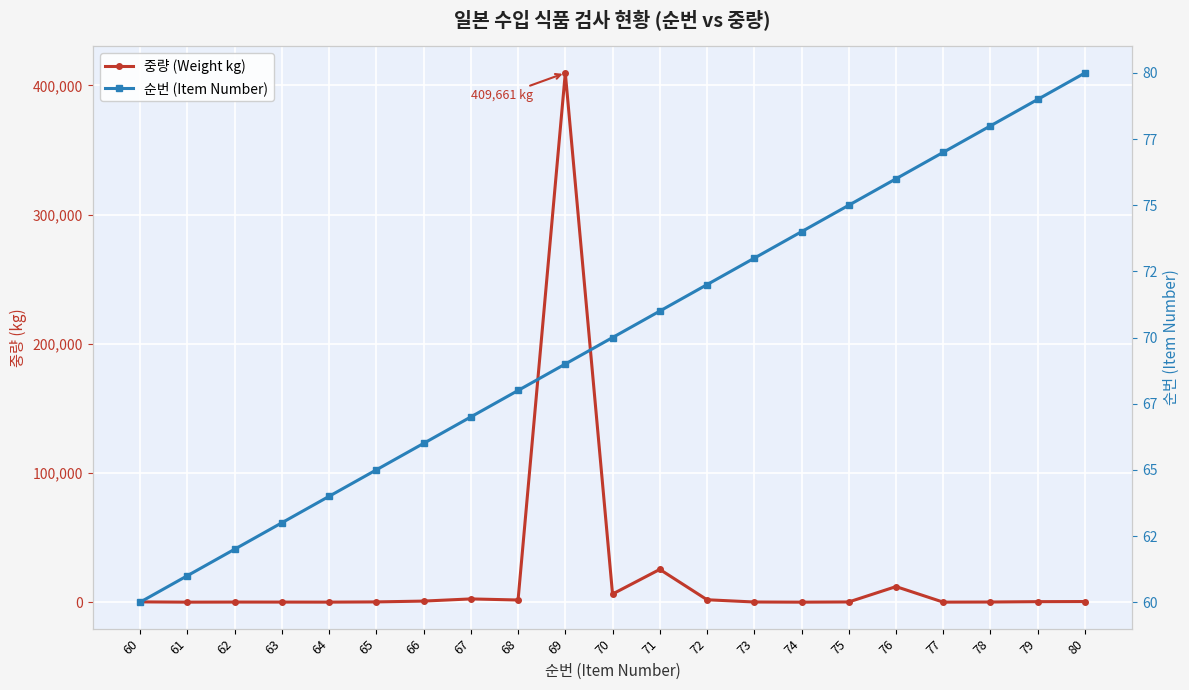

What is the value of the 순번 (Item Number) point at the 5th from the left?

64